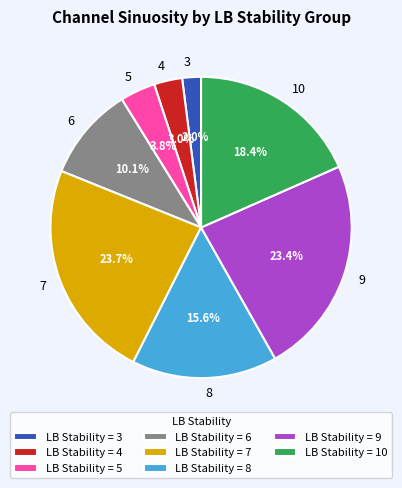

What portion of the pie excludes 3?

98.0%